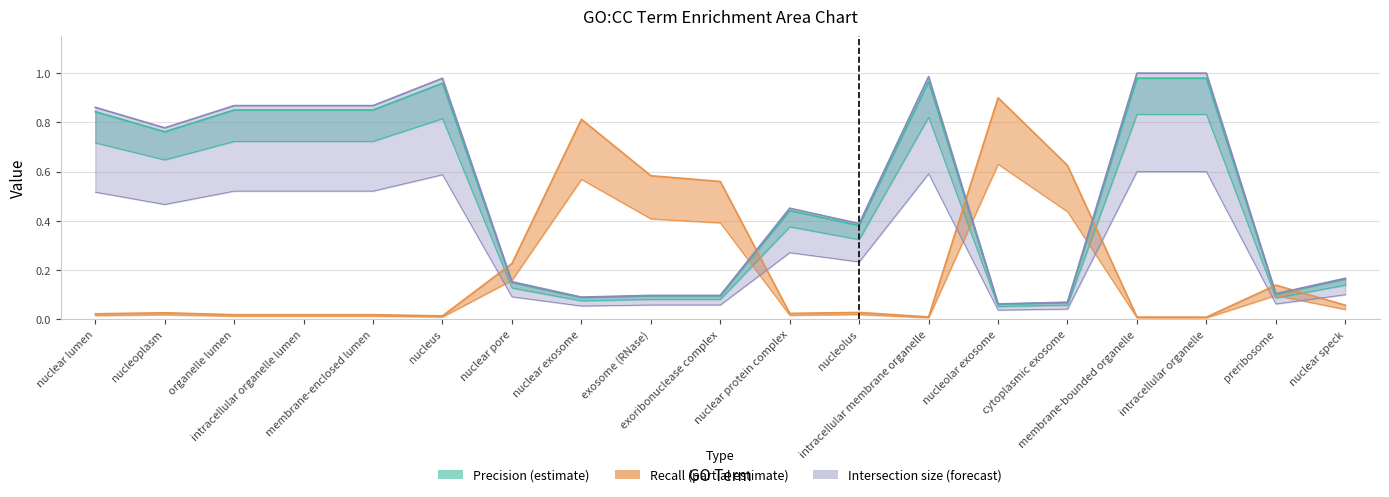

Does the chart have visible grid lines?

Yes